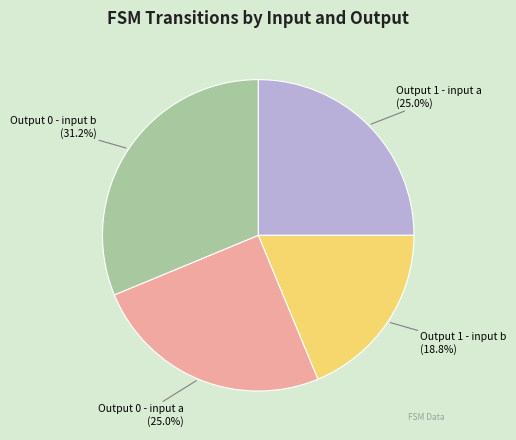

Which category has the smallest portion of the pie?

Output 1 - input b (18.8%)